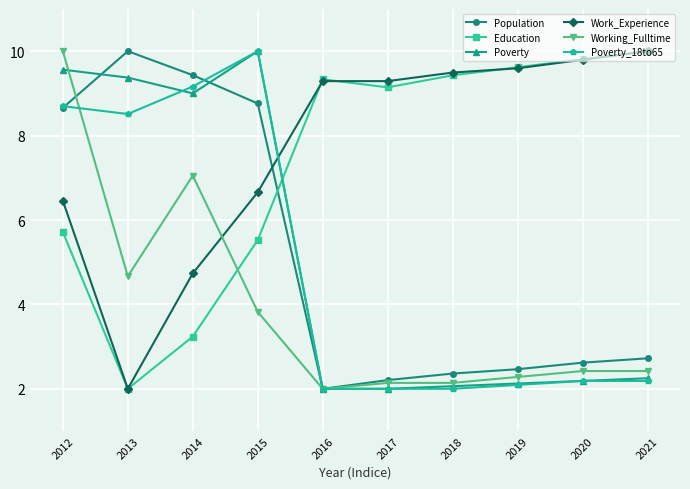

Rank the categories by Population value from highest to lowest.

2013, 2014, 2015, 2012, 2021, 2020, 2019, 2018, 2017, 2016